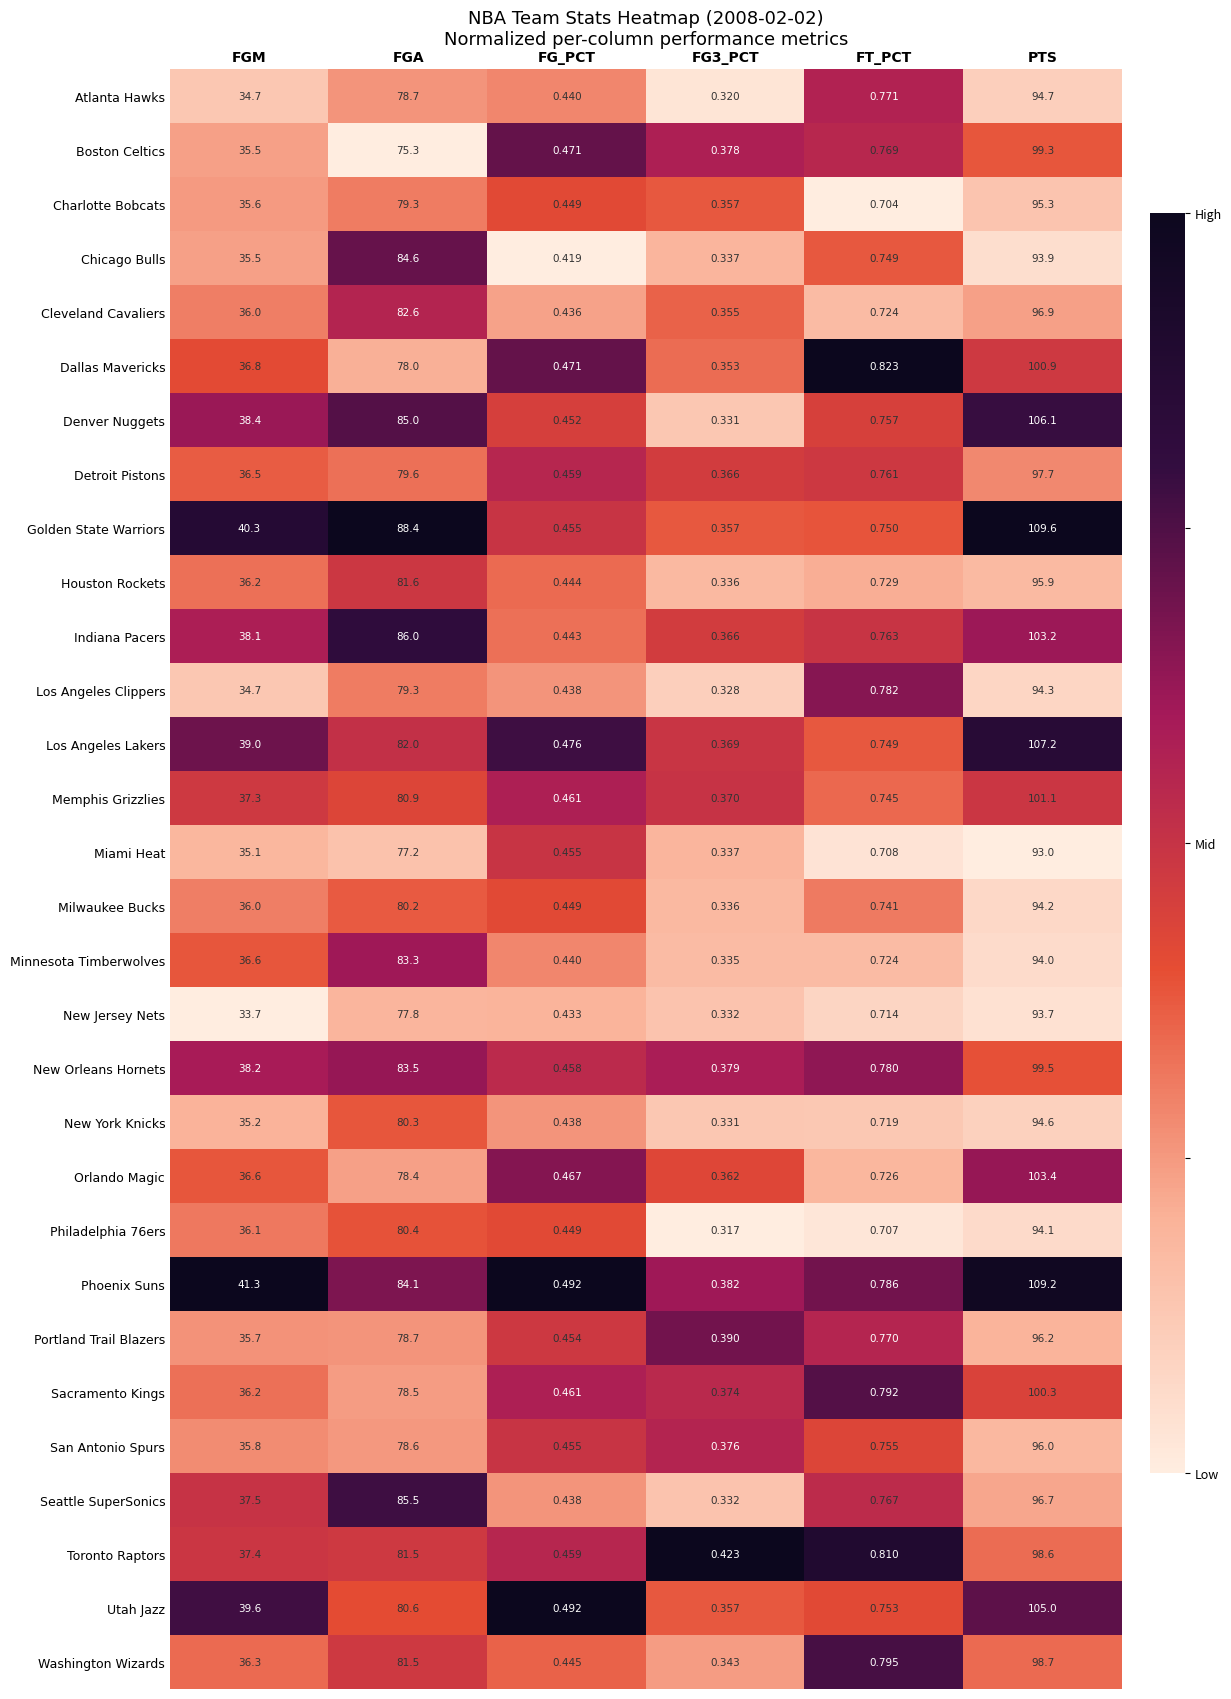

Which series has the largest total across all categories?

Golden State Warriors